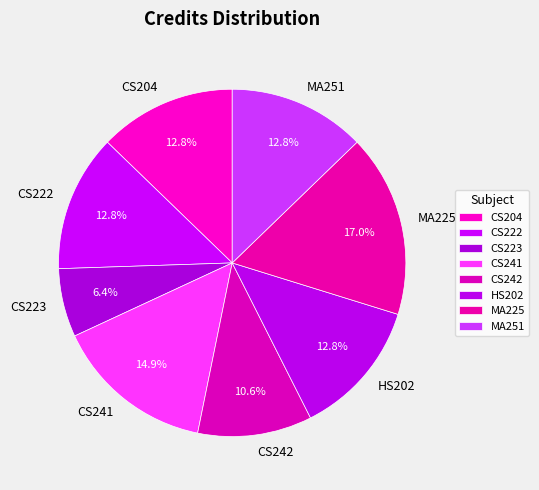

Which category has the smallest portion of the pie?

CS223